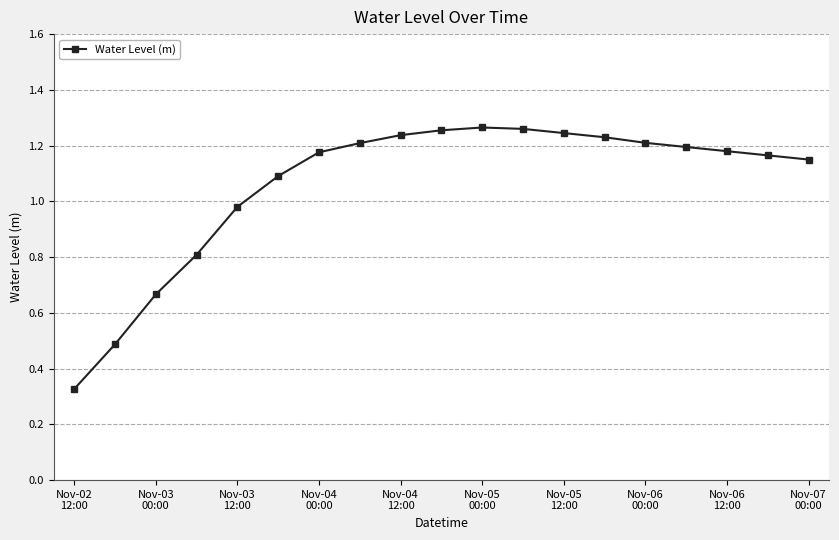

True or false: there are more than 0 points higher than both neighbors.

True